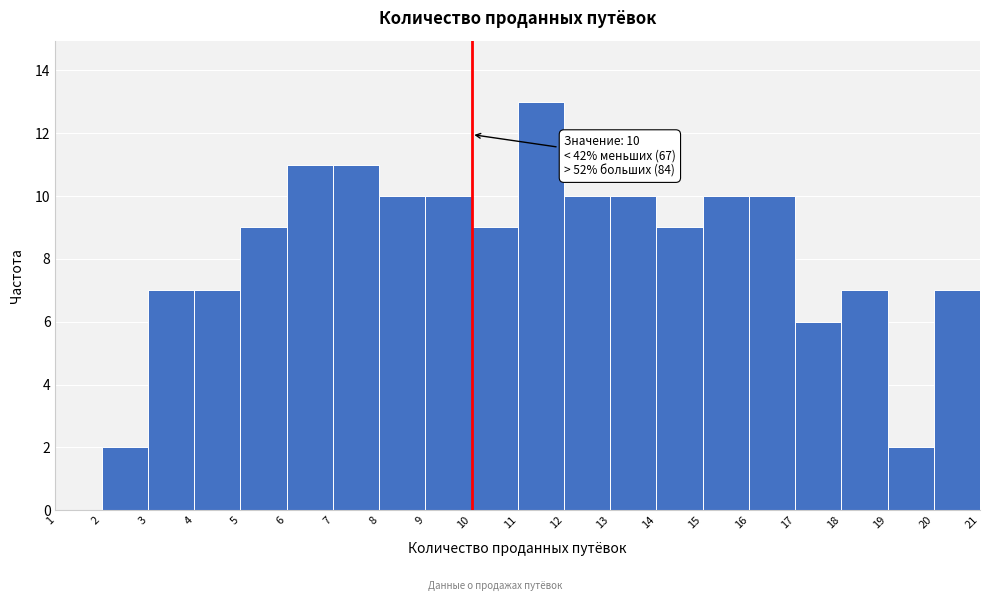

Which range on the x-axis has the tallest bar?

11 to 12